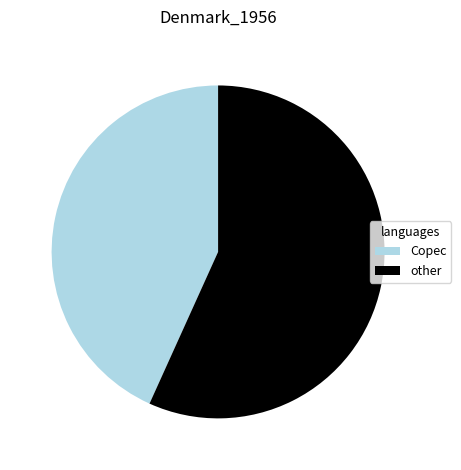

Is it true that Copec is 43% of the pie?

True